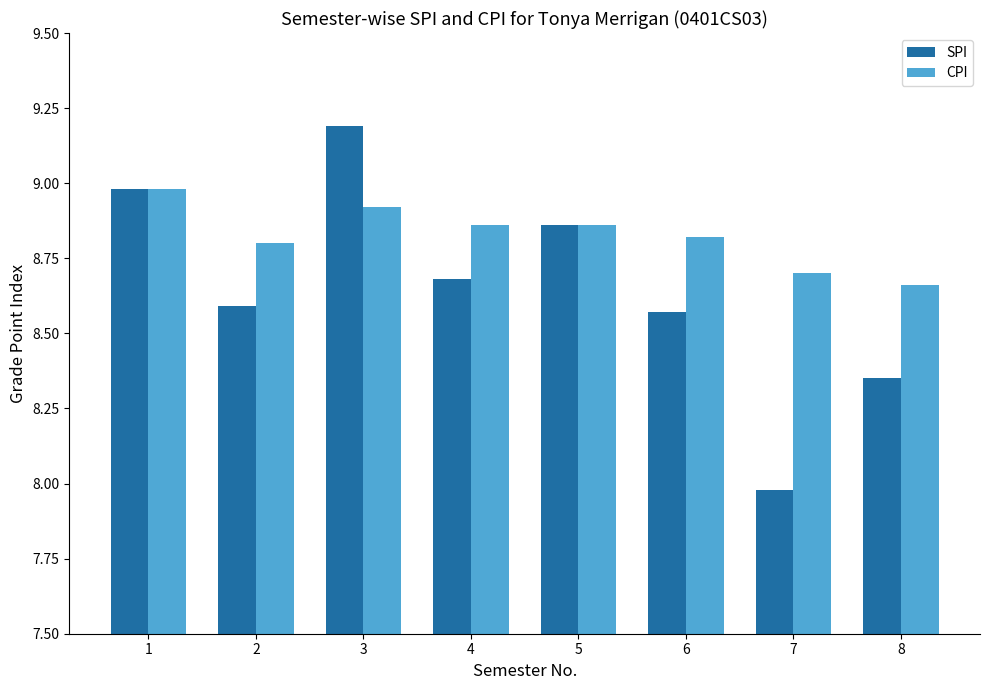

Is the value of CPI at 6 greater than the value of SPI at 4?

Yes